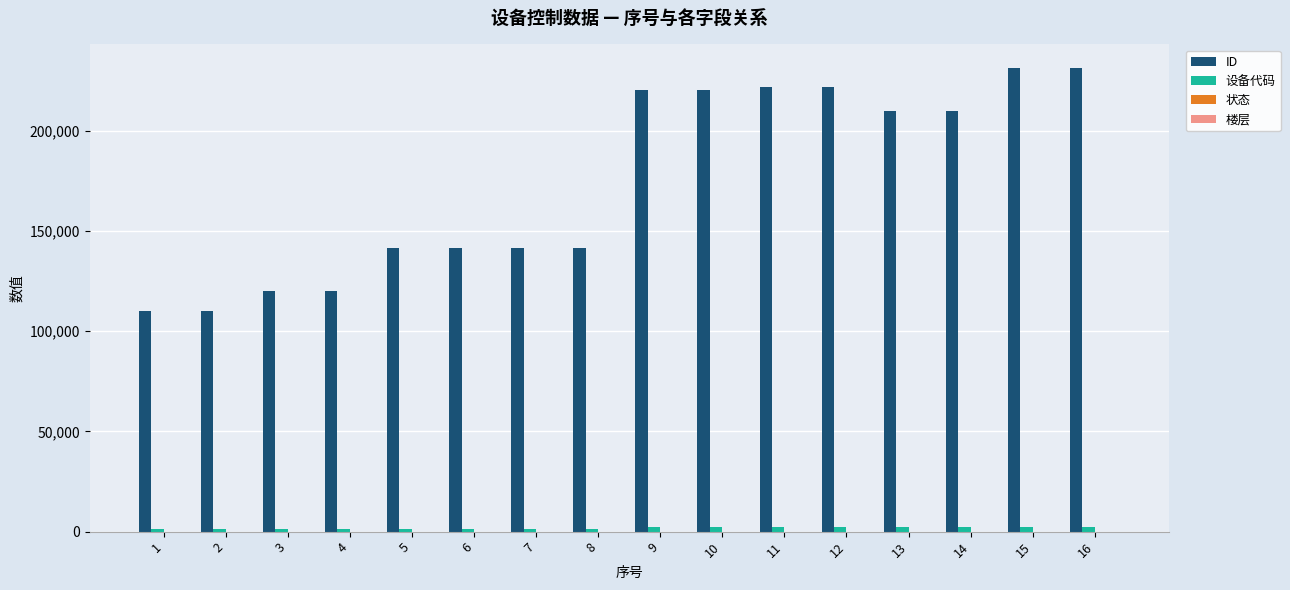

Between 7 and 11, which series saw the biggest shift?

ID